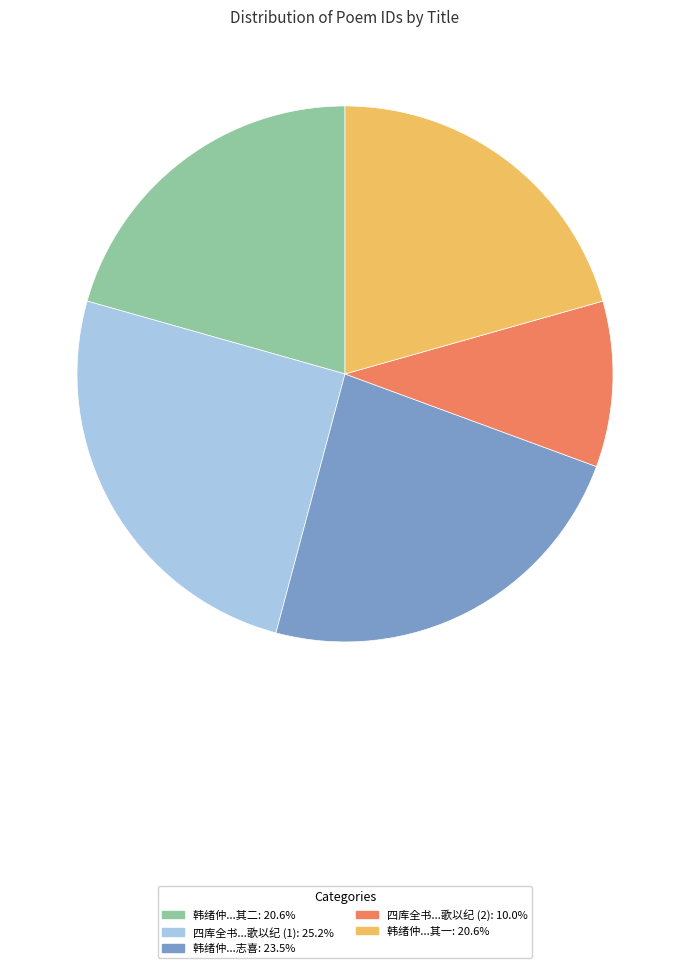

How many segments does this pie chart have?

5